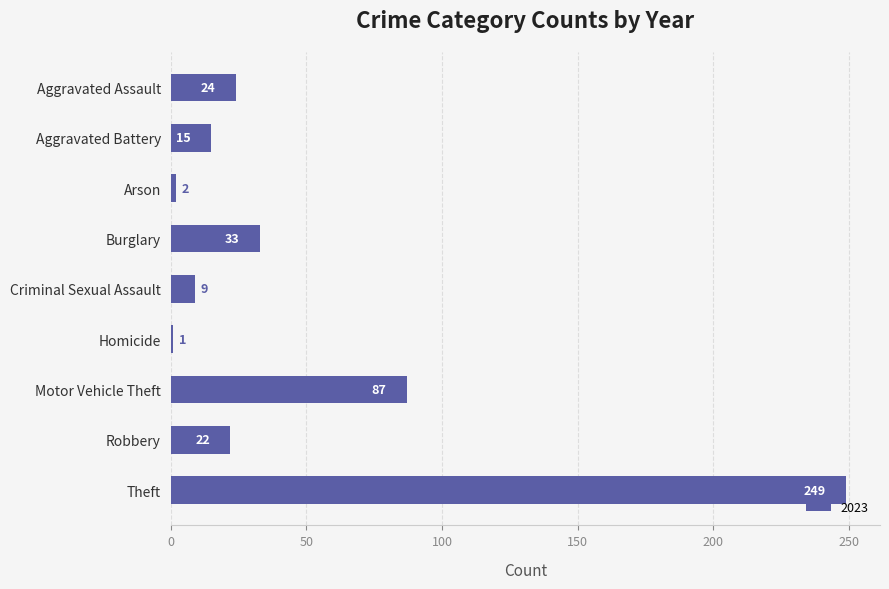

Which has a higher value, Arson or Motor Vehicle Theft?

Motor Vehicle Theft